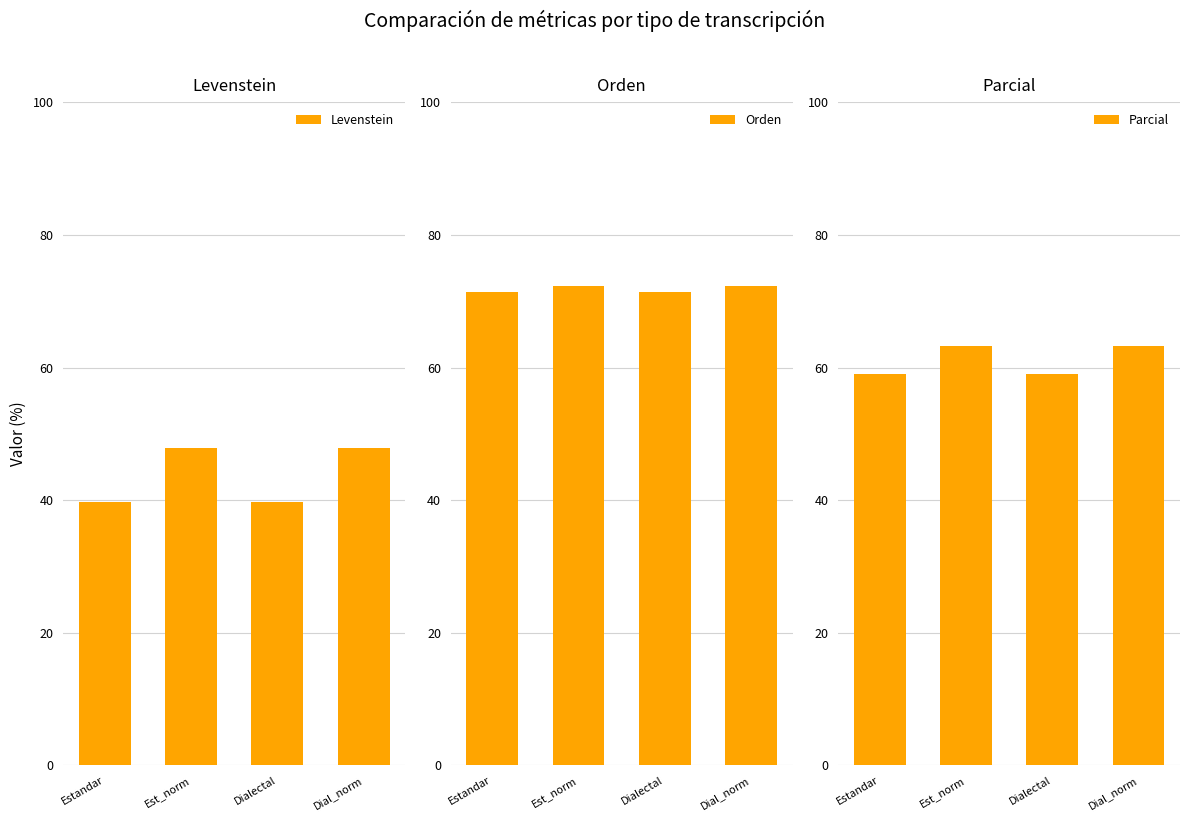

How many distinct data groups are displayed?

3